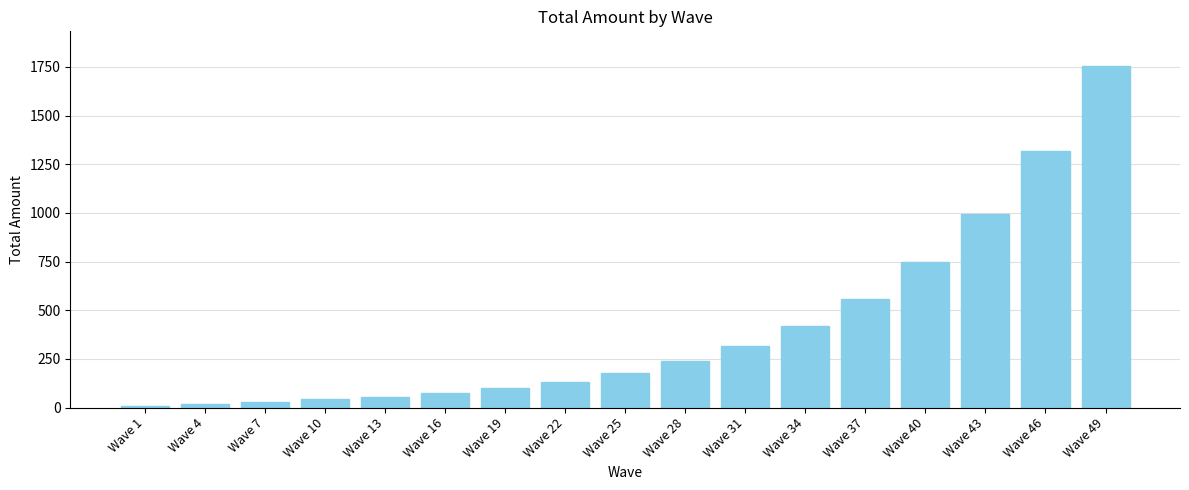

What is the average value?

411